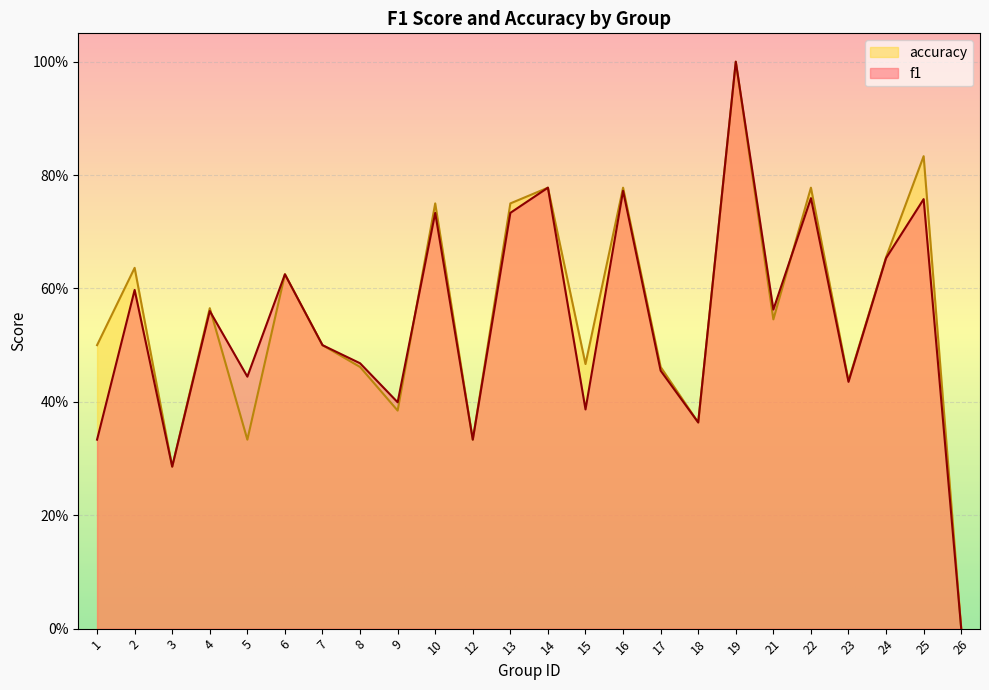

How many values in f1 are above zero?

23